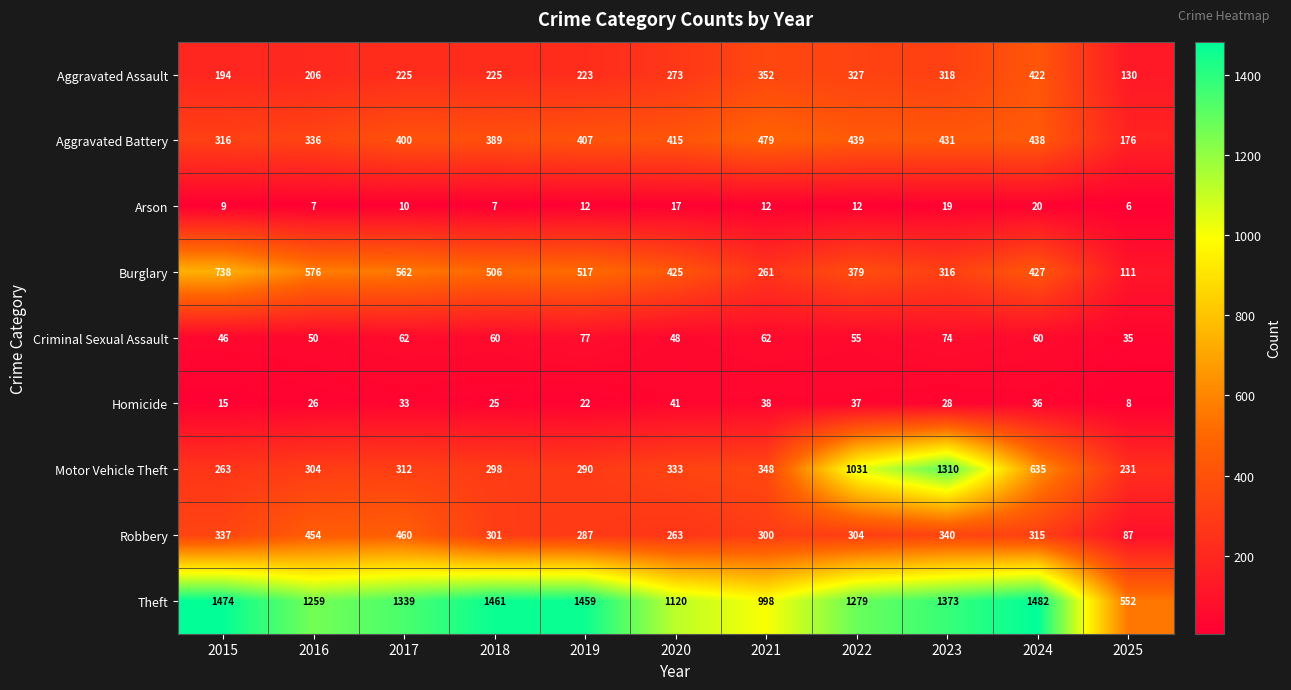

At which category does the chart reach its peak across all series?

2024